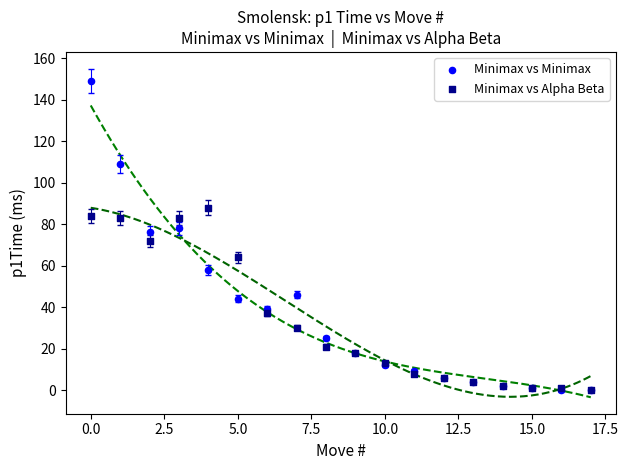

What are all the series names shown in the legend?

Minimax vs Minimax, Minimax vs Alpha Beta